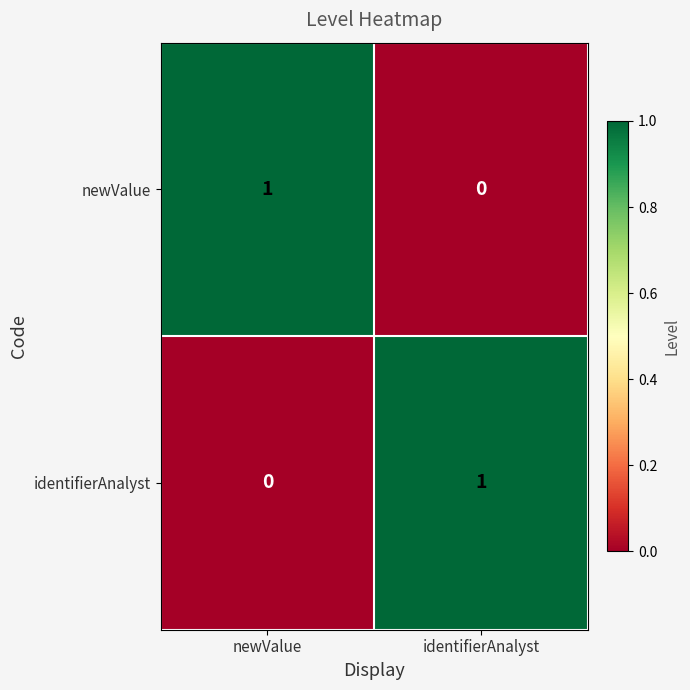

Where is newValue nearest to the value 0?

identifierAnalyst